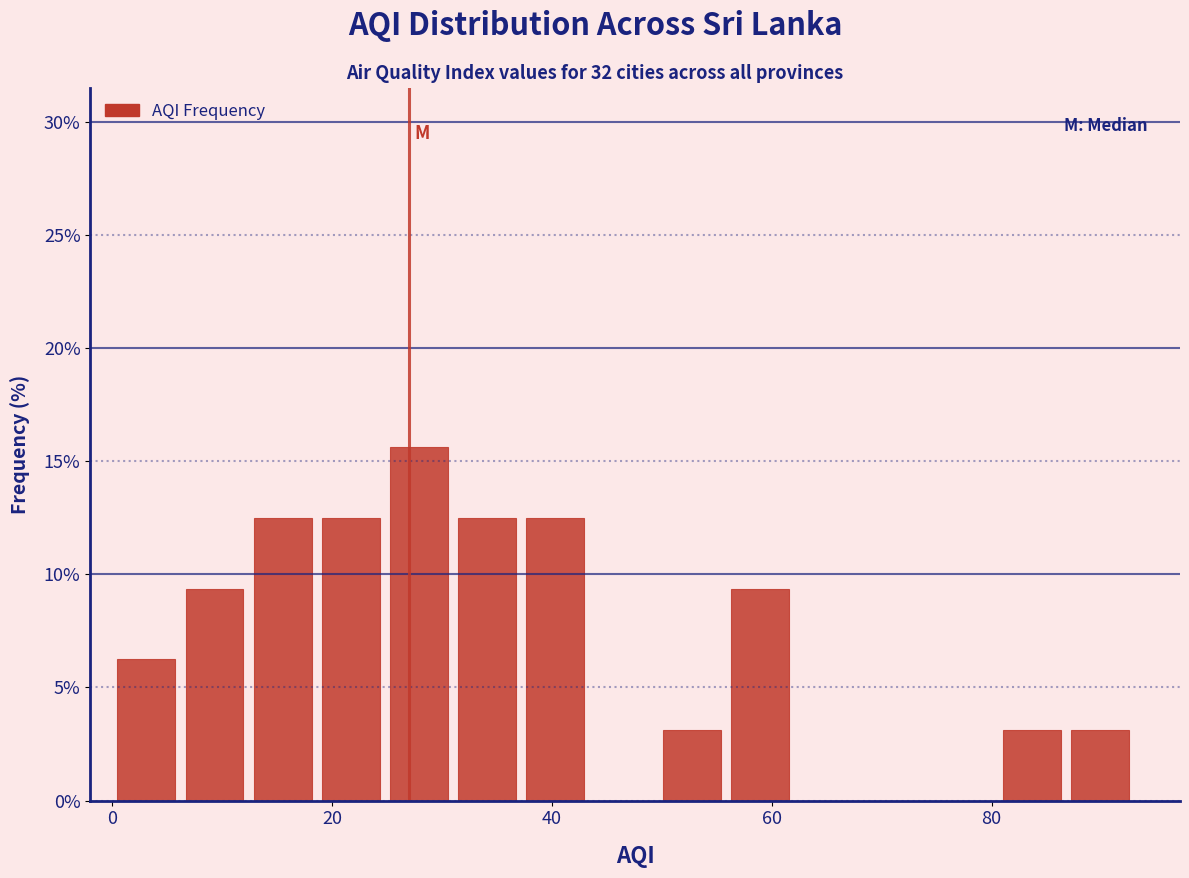

Read against the x-axis, roughly where is the centre of the tallest bar?

28